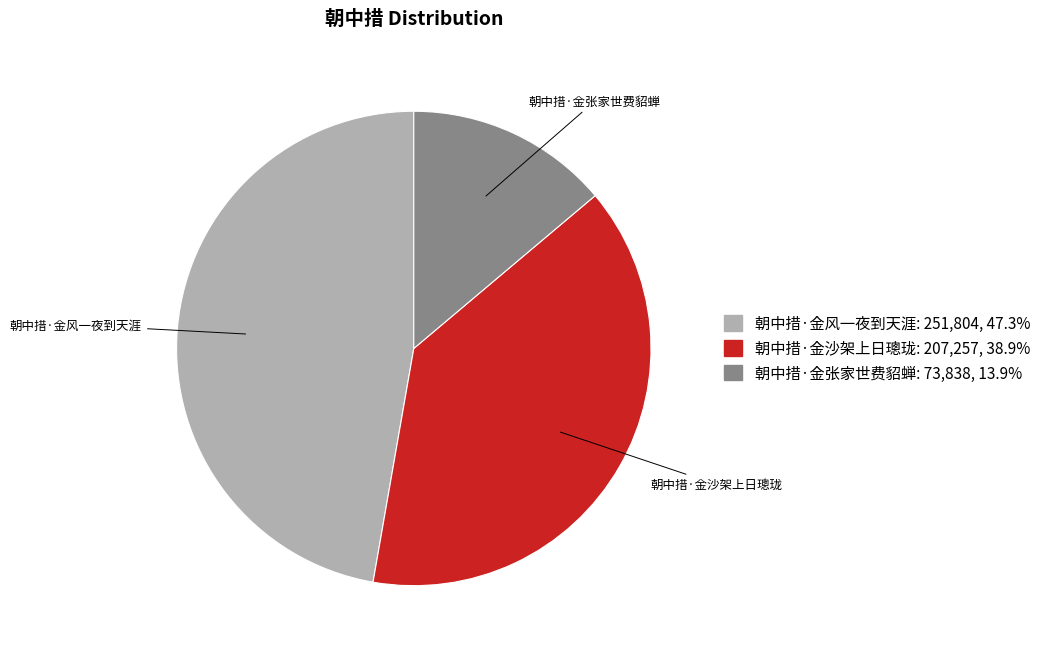

Combined, do 朝中措·金张家世费貂蝉: 73,838, 13.9% and 朝中措·金风一夜到天涯: 251,804, 47.3% account for over 50%?

Yes